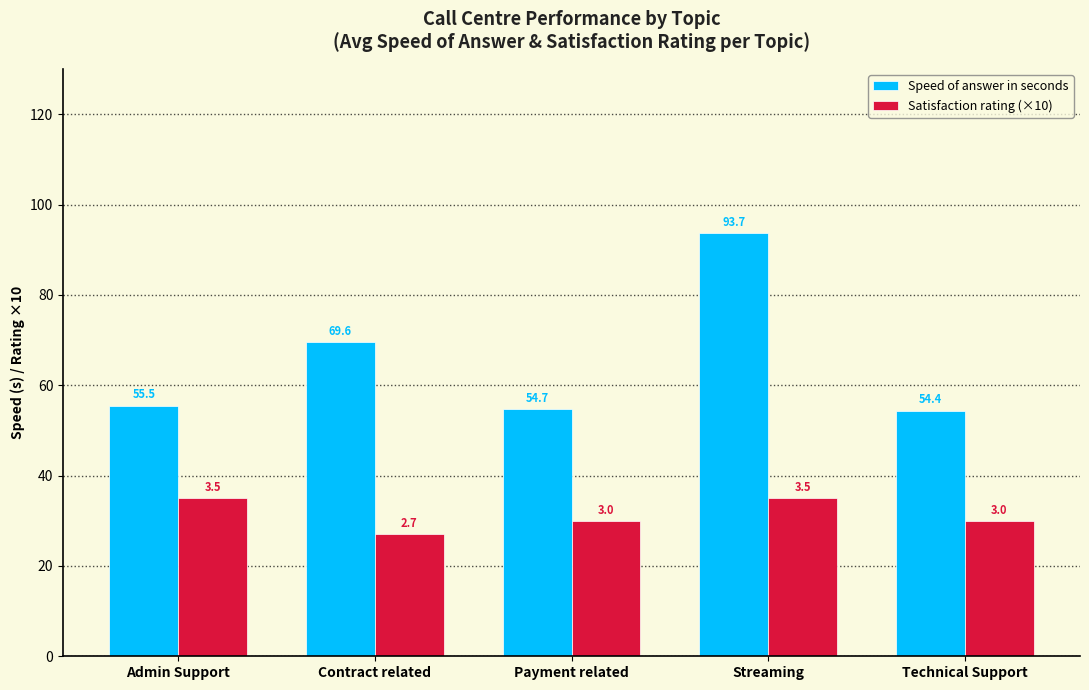

How many data points in Speed of answer in seconds are less than 55?

2